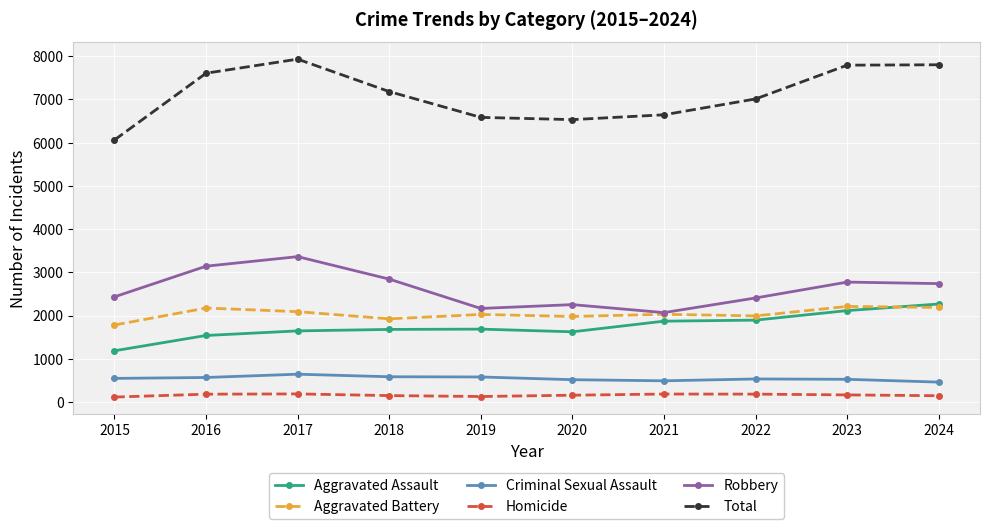

Rank the series at 2024 from highest to lowest value.

Total, Robbery, Aggravated Assault, Aggravated Battery, Criminal Sexual Assault, Homicide